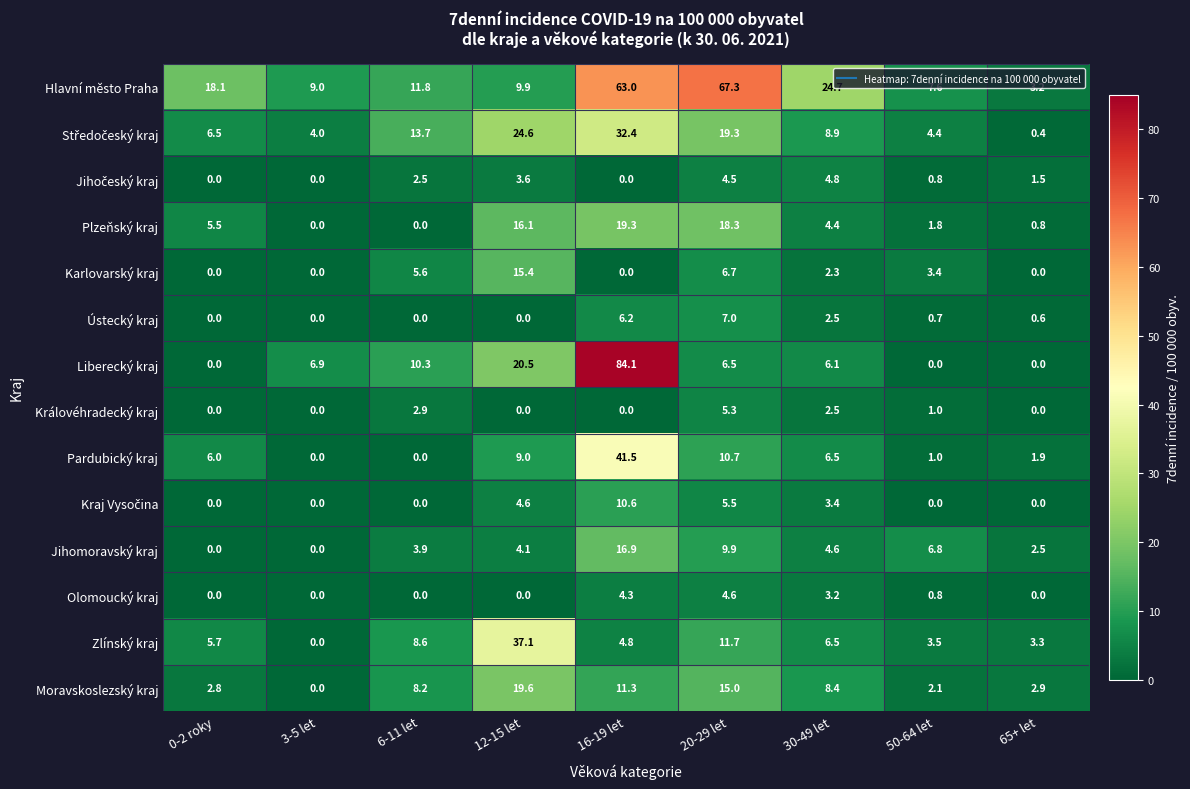

What is the highest value of the Karlovarský kraj series?

15.4